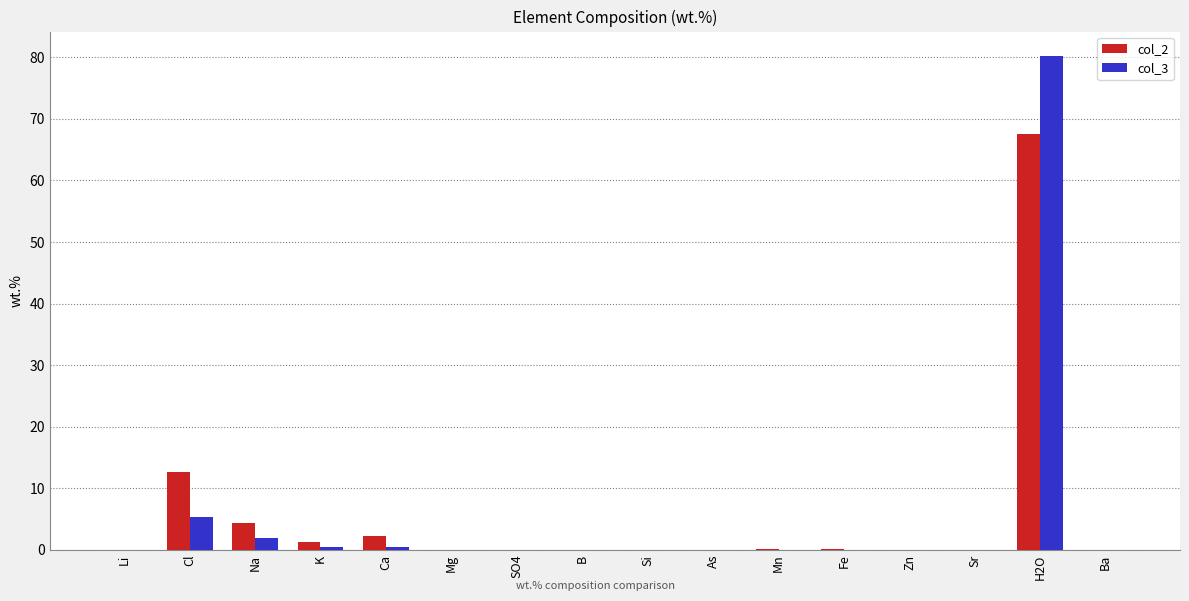

Are the bars grouped side by side (vs. stacked)?

Yes